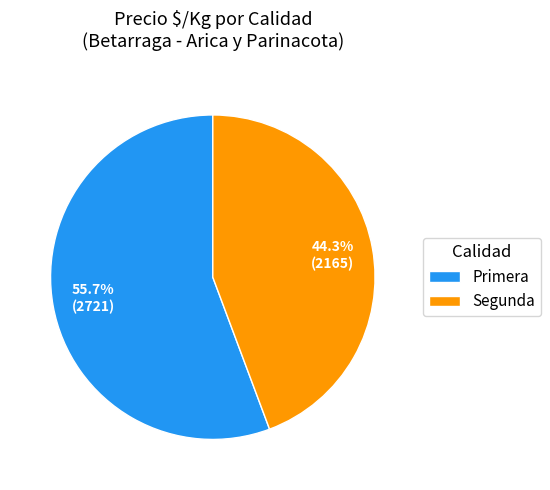

How many segments does this pie chart have?

2